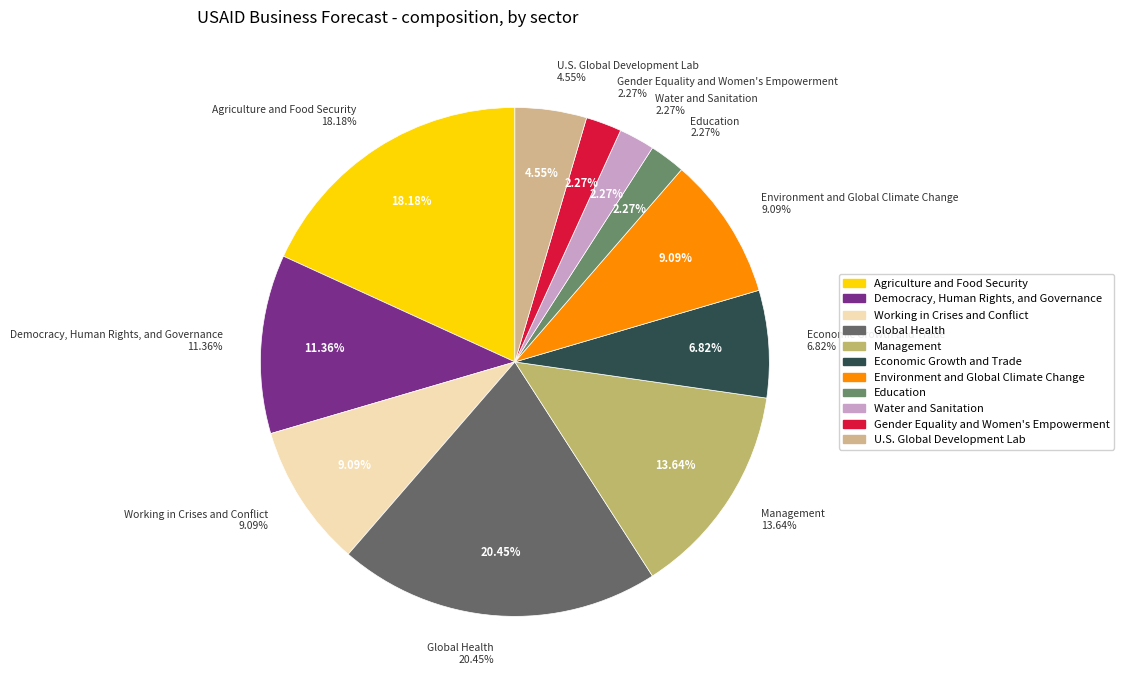

To the nearest percent, what is the combined percentage of Democracy, Human Rights, and Governance and Global Health?

32%